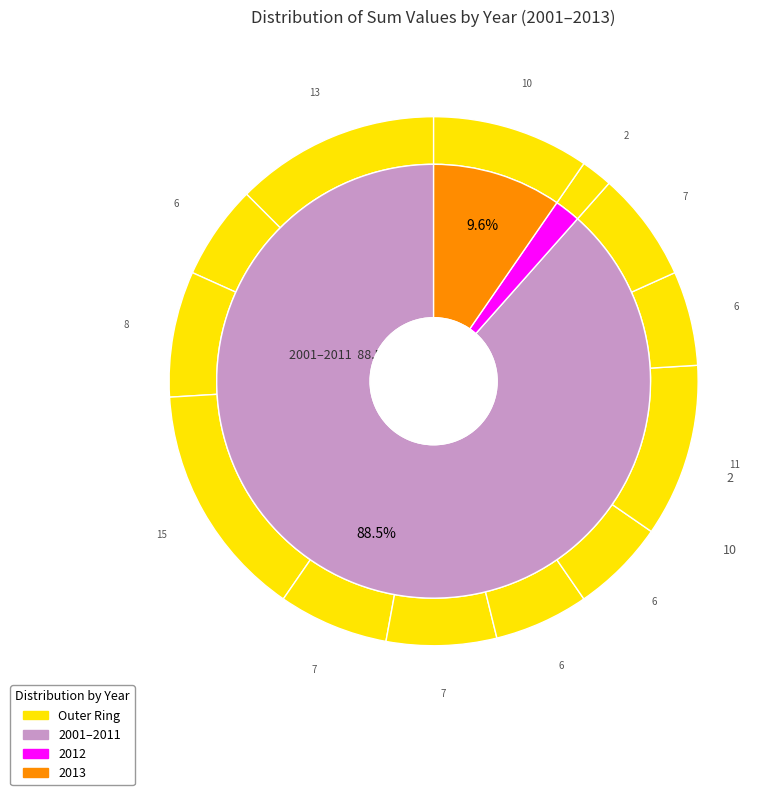

How much of the chart is everything except 2002?

94.2%